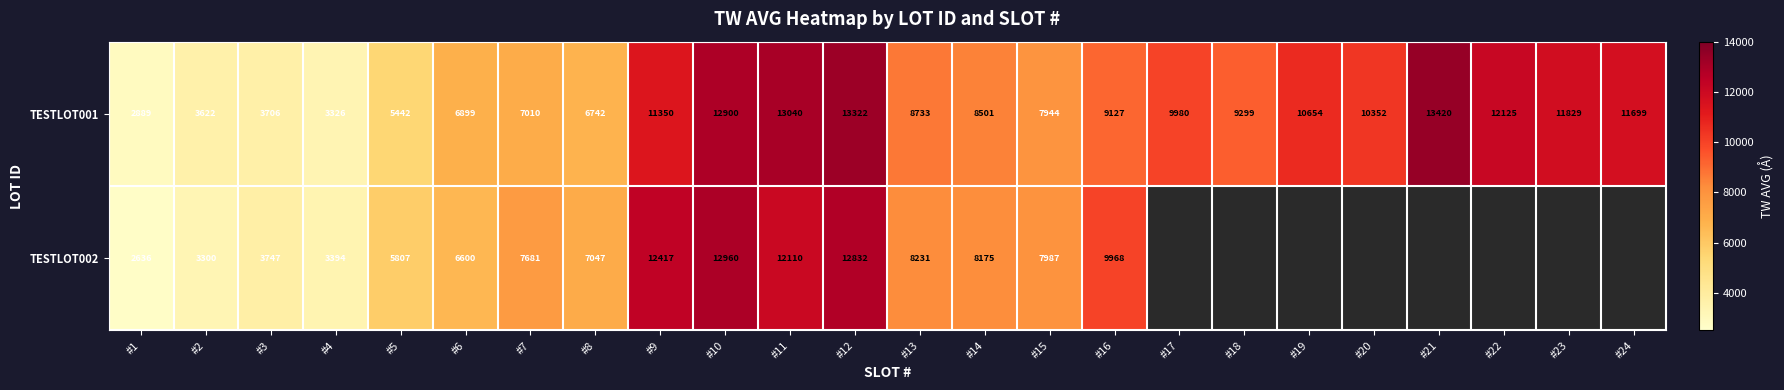

The value of TESTLOT002 at #9 is 7033. True or false?

False